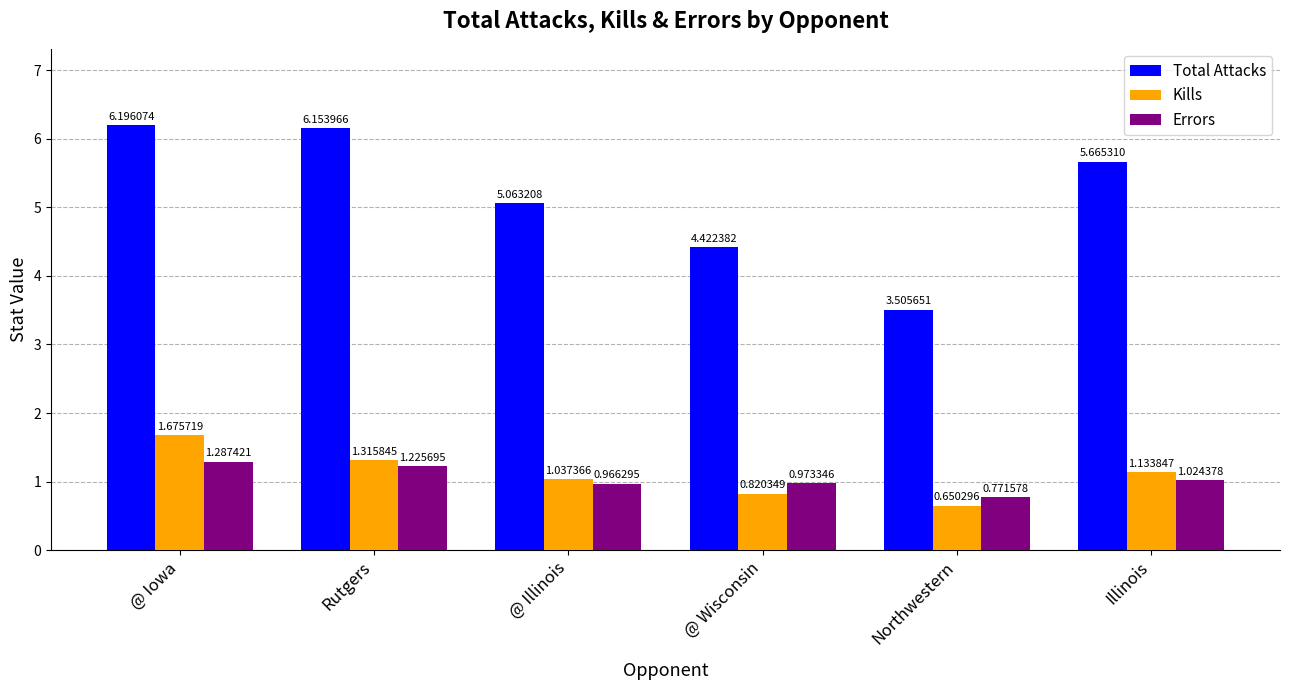

Which category has the lowest value in the Kills series?

Northwestern